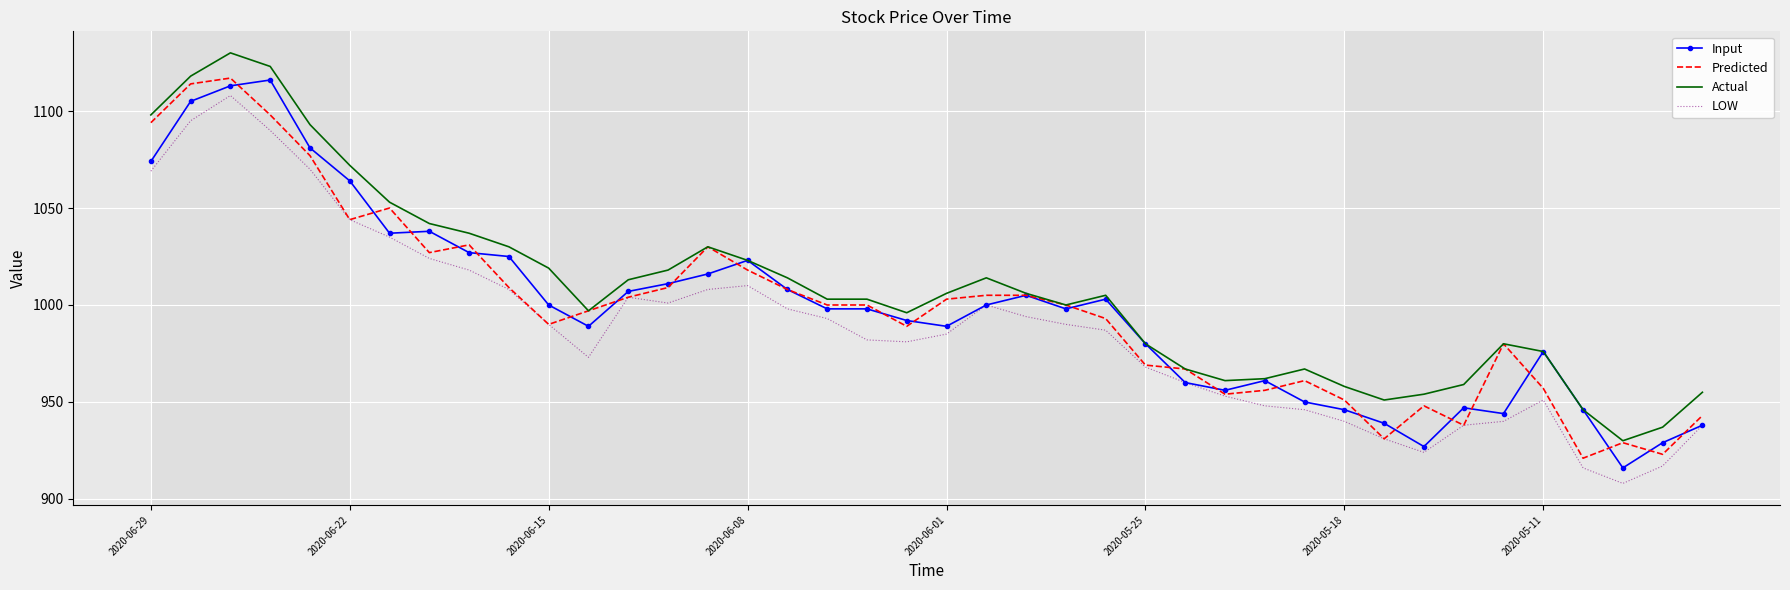

What is the smallest value displayed?

908